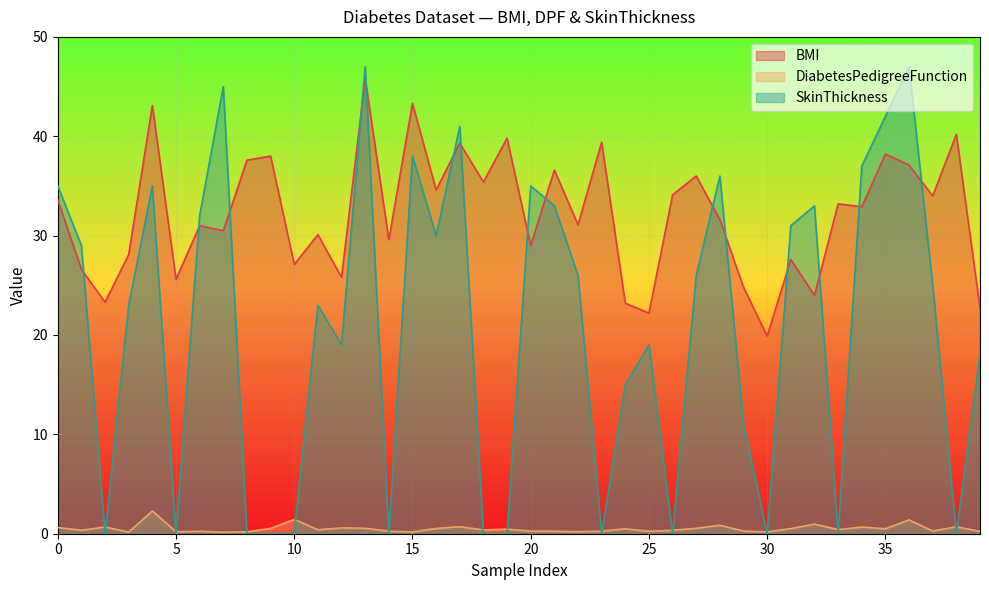

Which category has the highest value across all series?

13